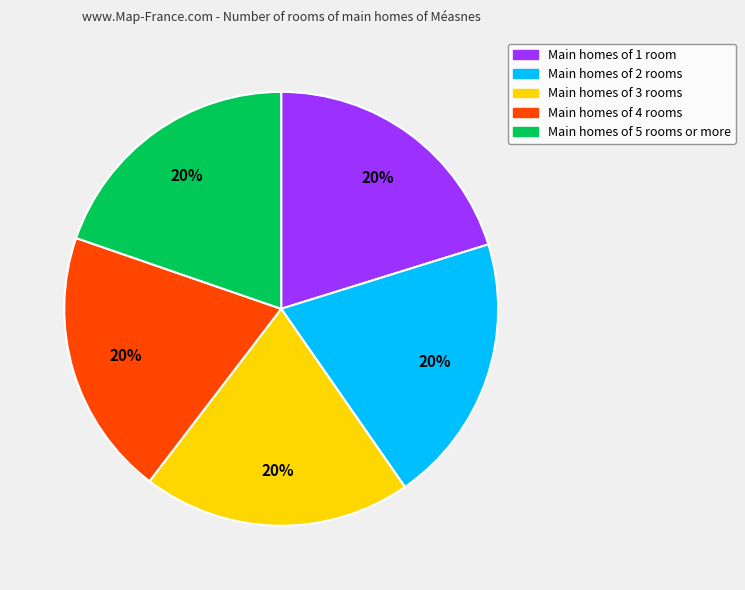

To the nearest percent, what is the average slice percentage?

20%